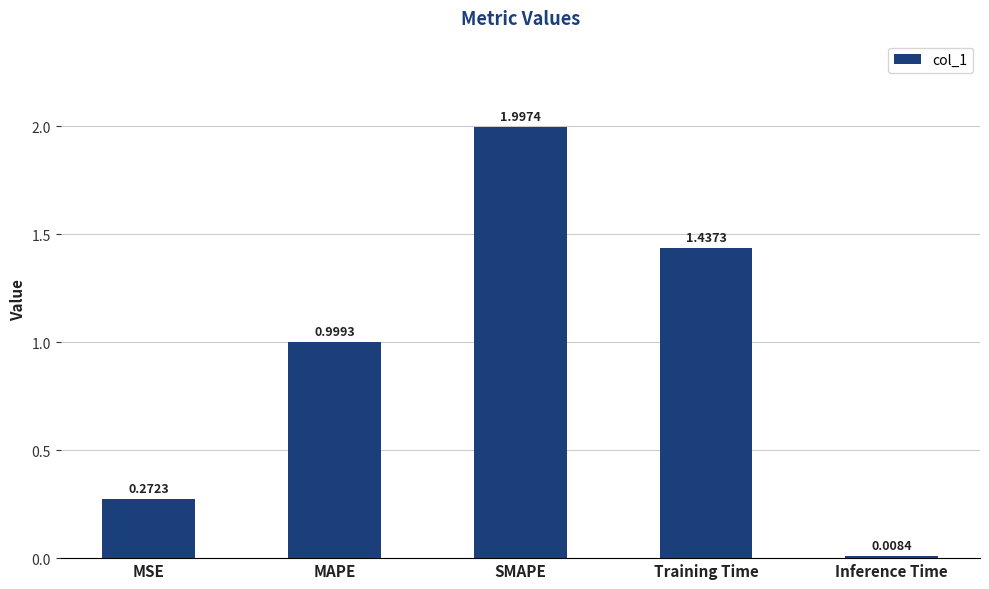

Rank the categories by value from lowest to highest.

Inference Time, MSE, MAPE, Training Time, SMAPE